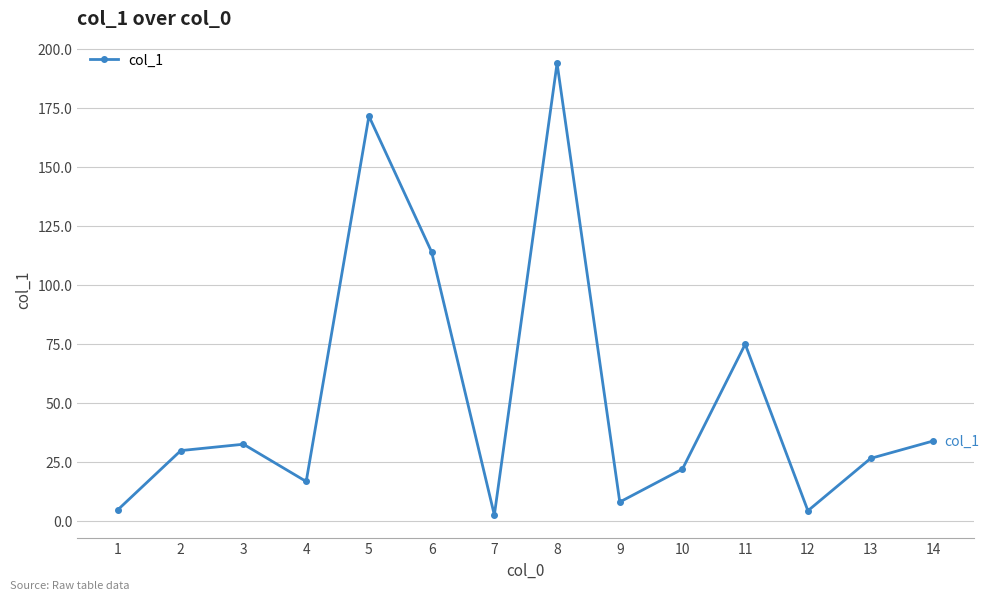

How many interior local valleys (lower than both neighbors) does the data have?

4